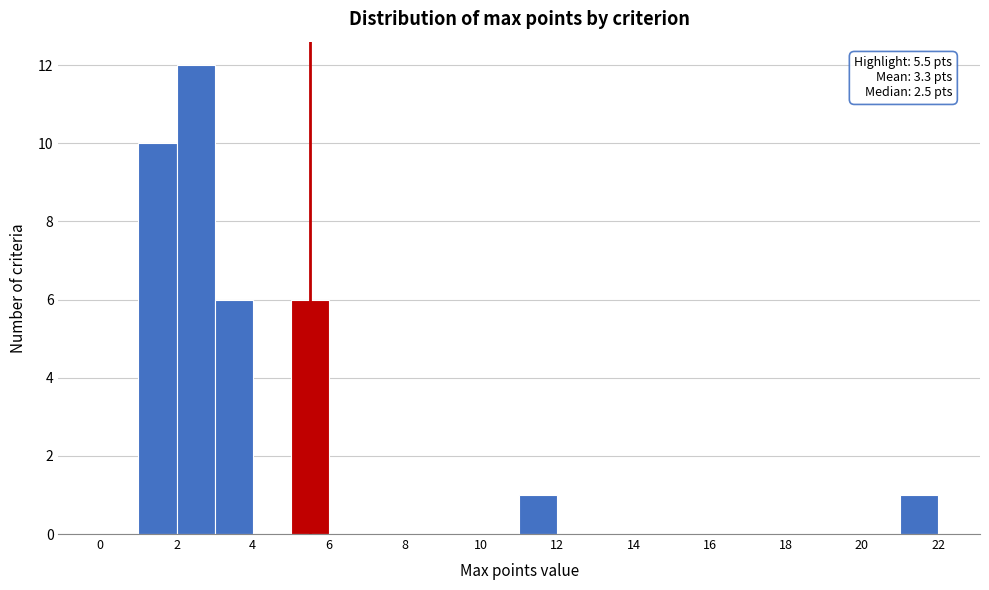

Which range on the x-axis has the tallest bar?

2 to 3